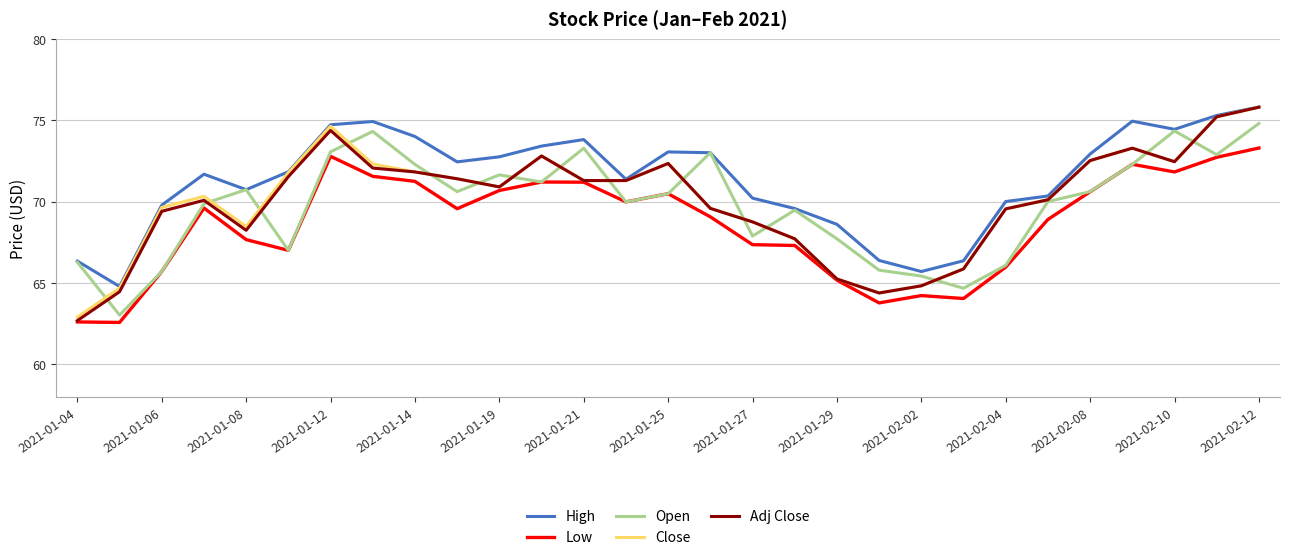

What is the maximum value shown in the chart?

75.8